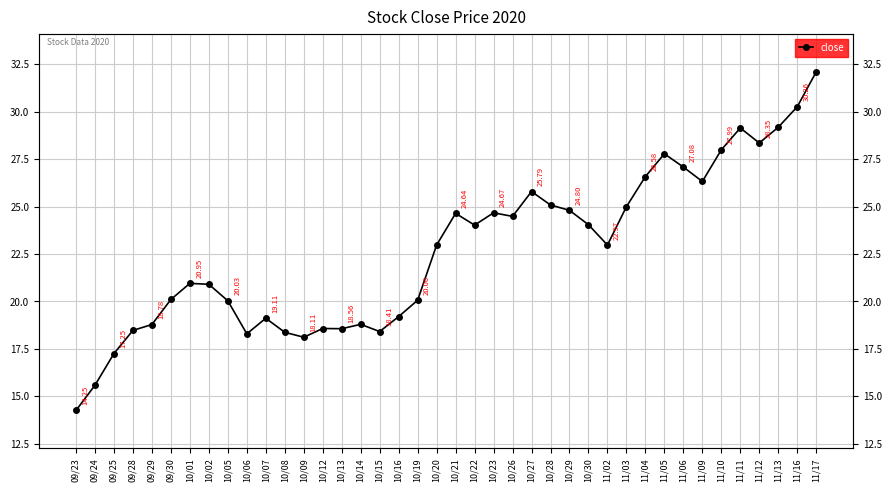

List the labels in order of value, smallest first.

09/23, 09/24, 09/25, 10/09, 10/06, 10/08, 10/15, 09/28, 10/13, 10/12, 09/29, 10/14, 10/07, 10/16, 10/05, 10/19, 09/30, 10/02, 10/01, 10/20, 11/02, 10/22, 10/30, 10/26, 10/21, 10/23, 10/29, 11/03, 10/28, 10/27, 11/09, 11/04, 11/06, 11/05, 11/10, 11/12, 11/11, 11/13, 11/16, 11/17